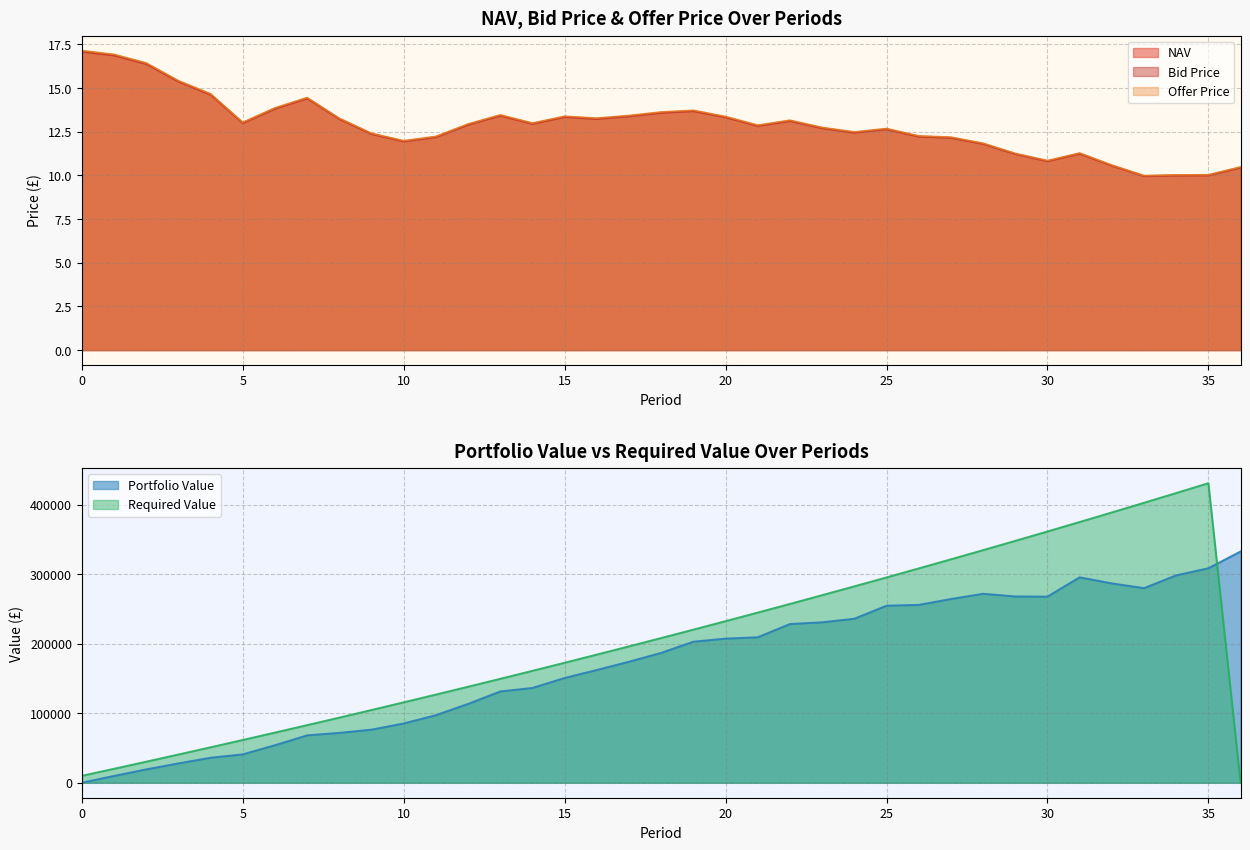

True or false: NAV has more than 1 interior local peaks.

True